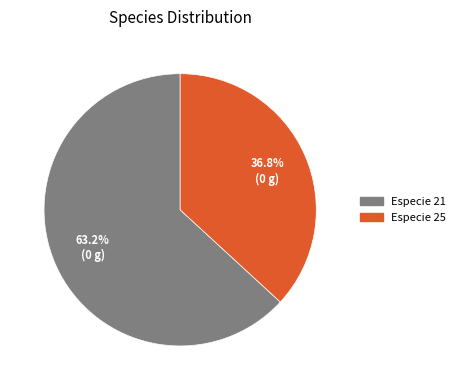

Is there any slice that represents more than half of the pie?

Yes